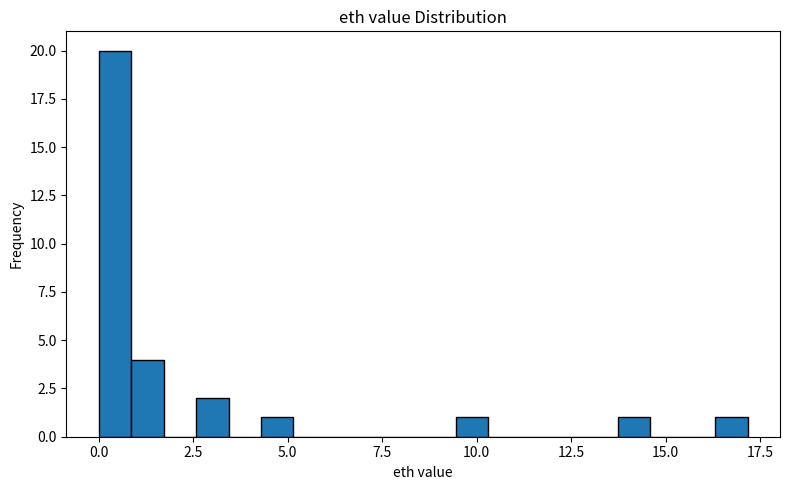

Read against the x-axis, roughly where is the centre of the tallest bar?

0.5